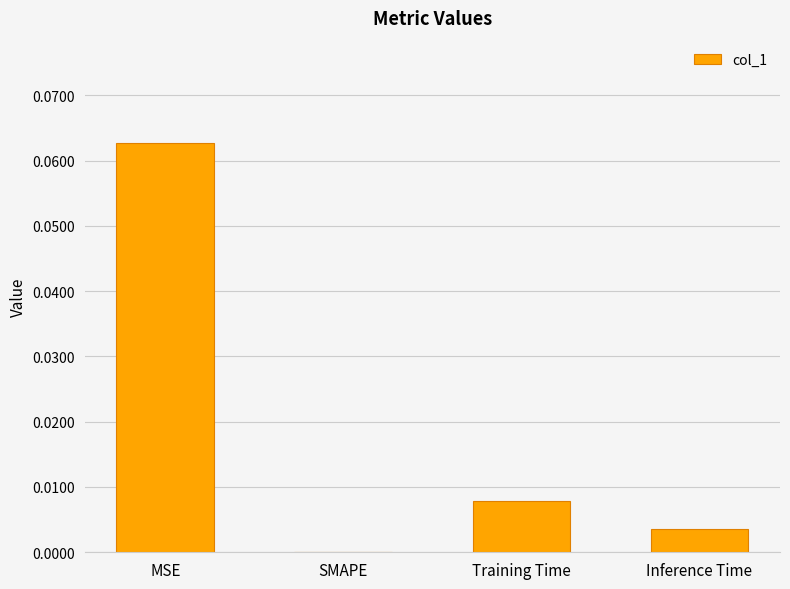

How many categories are shown in the chart?

4